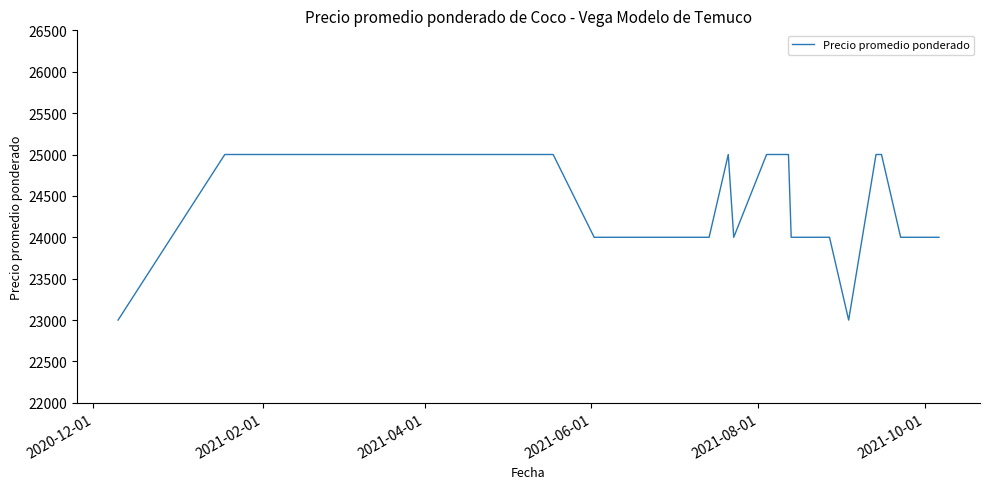

What is the maximum value shown in the chart?

25000